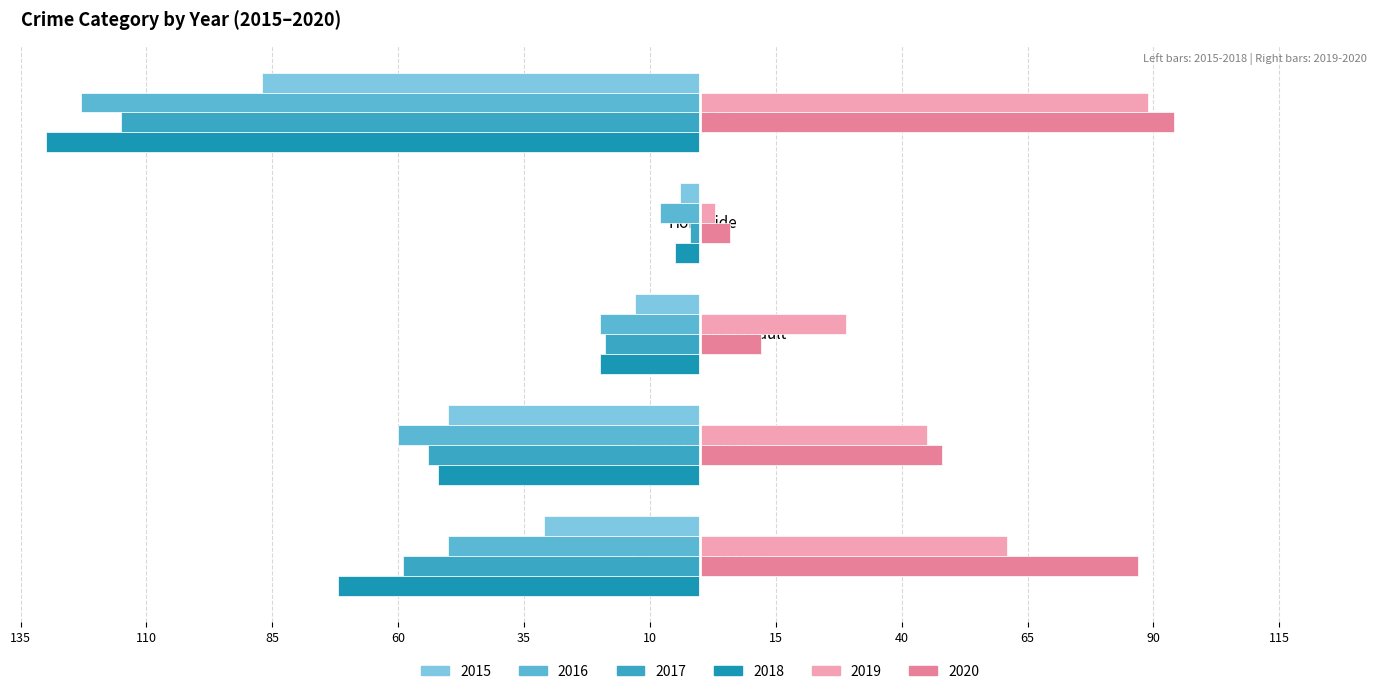

What is the average value of the 2017 series?

-50